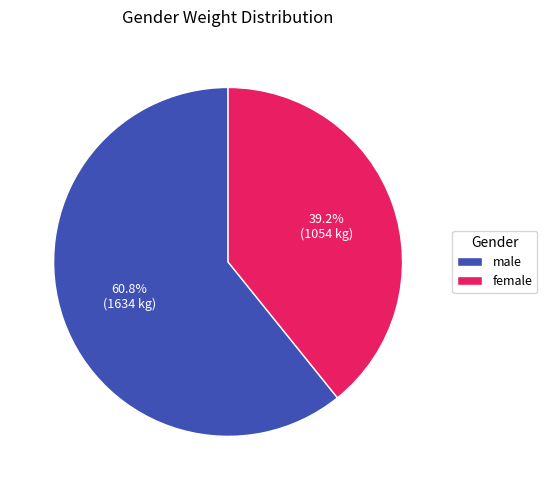

What is the total percentage of male and female?

100.0%